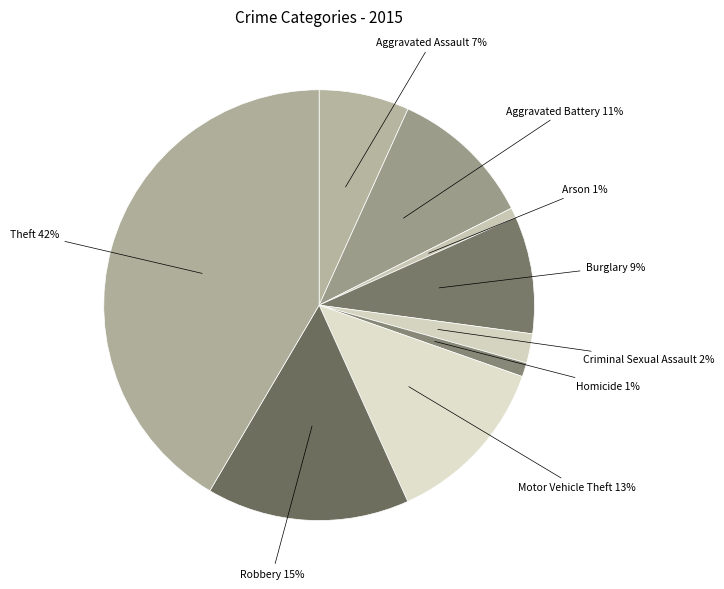

Is there any slice that represents more than half of the pie?

No